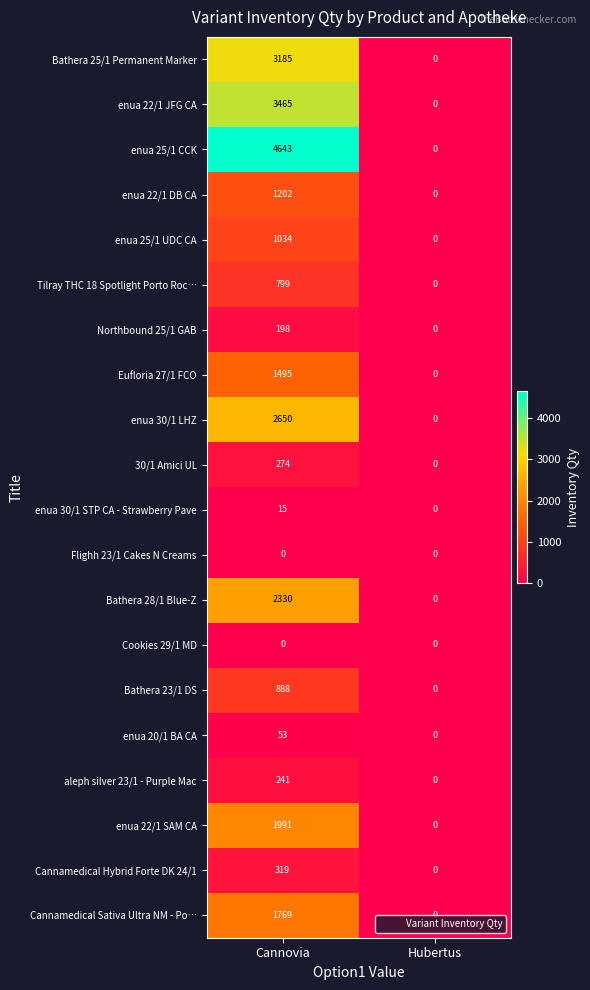

Which series has the largest range (max minus min)?

enua 25/1 CCK